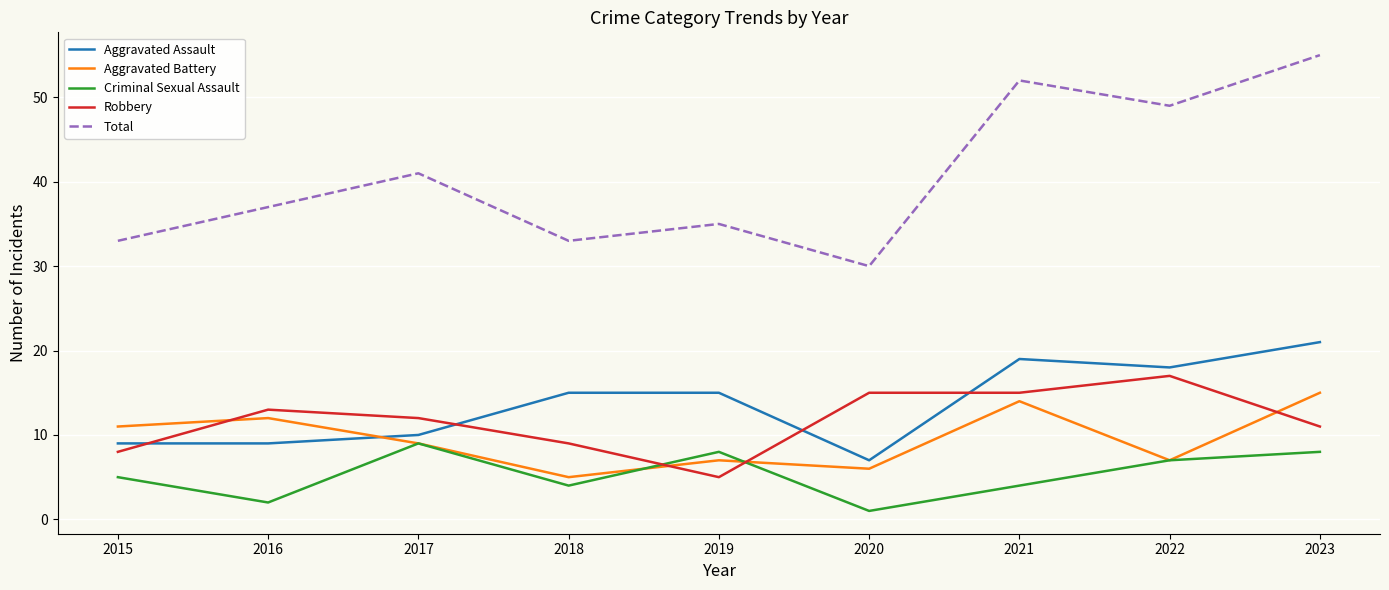

How many lines are shown in the chart?

5